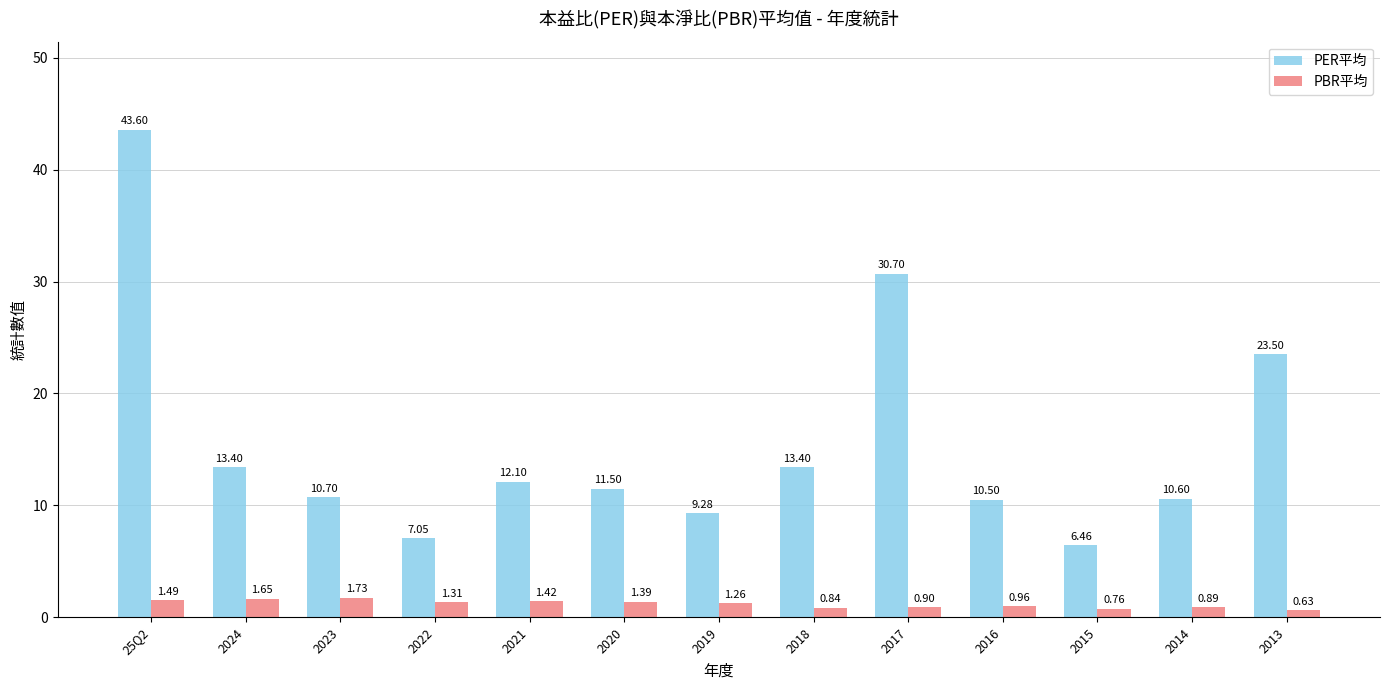

Rank the series by their maximum value, from lowest to highest.

PBR平均, PER平均